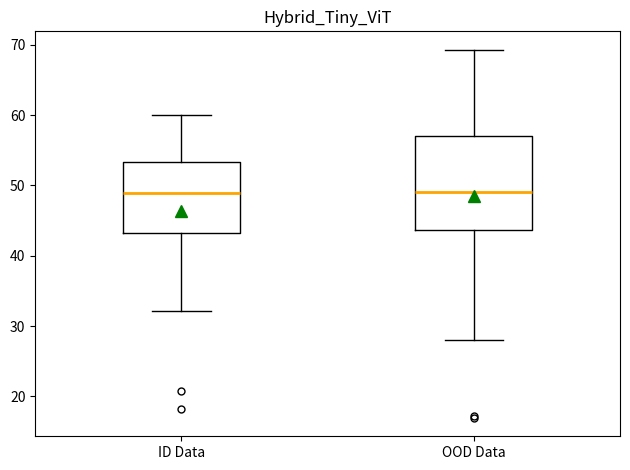

Comparing the boxes themselves (not the whiskers), which one is the tallest?

OOD Data